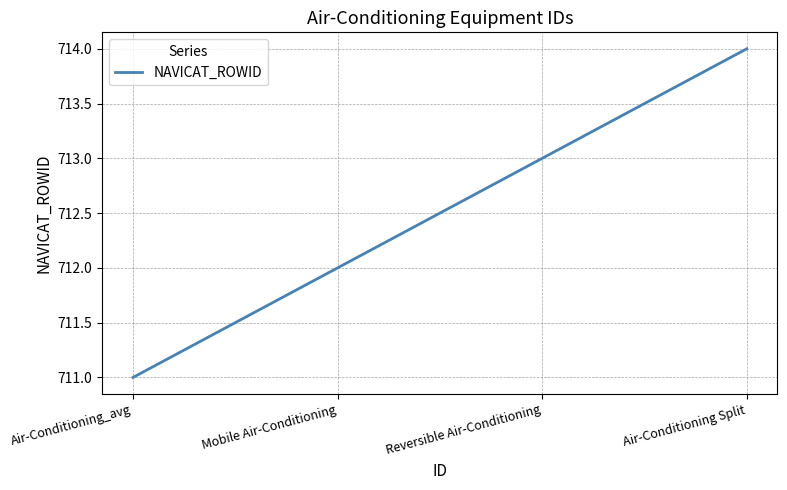

Rank the categories by value from highest to lowest.

Air-Conditioning Split, Reversible Air-Conditioning, Mobile Air-Conditioning, Air-Conditioning_avg